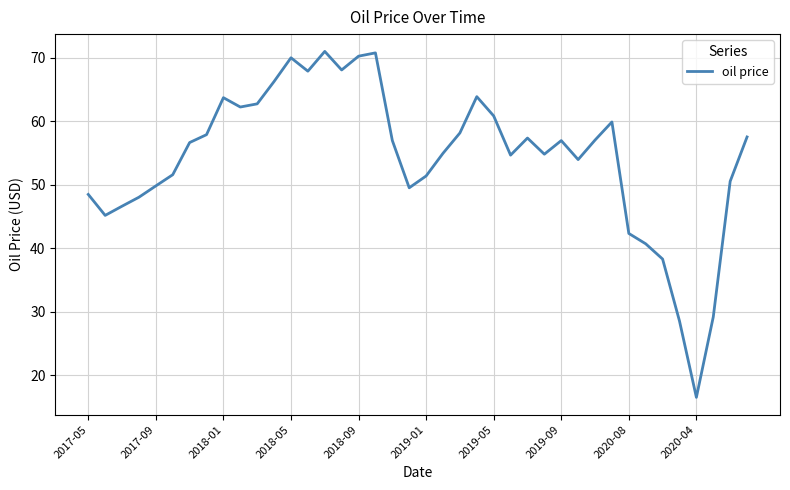

What is the difference between the maximum and minimum values?

54.4